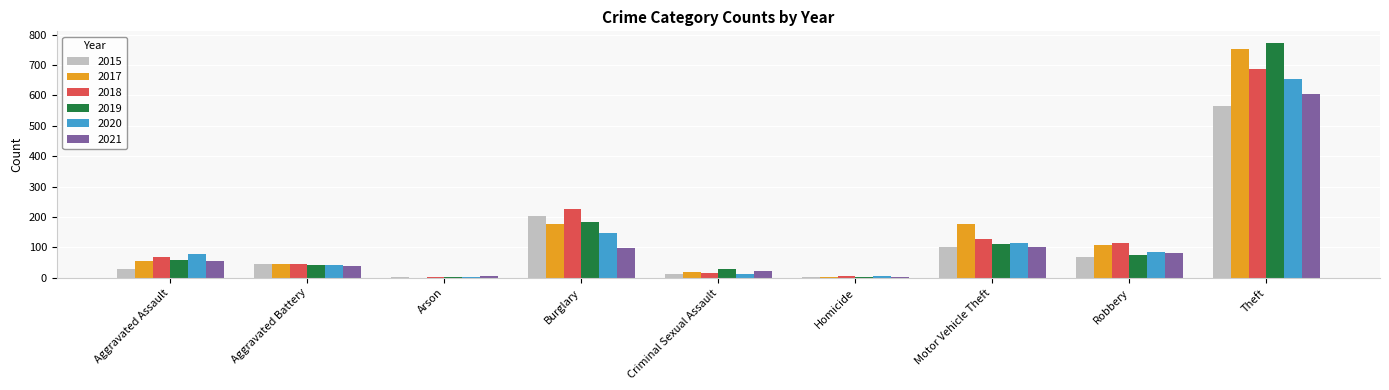

Count the number of data series in this chart.

6